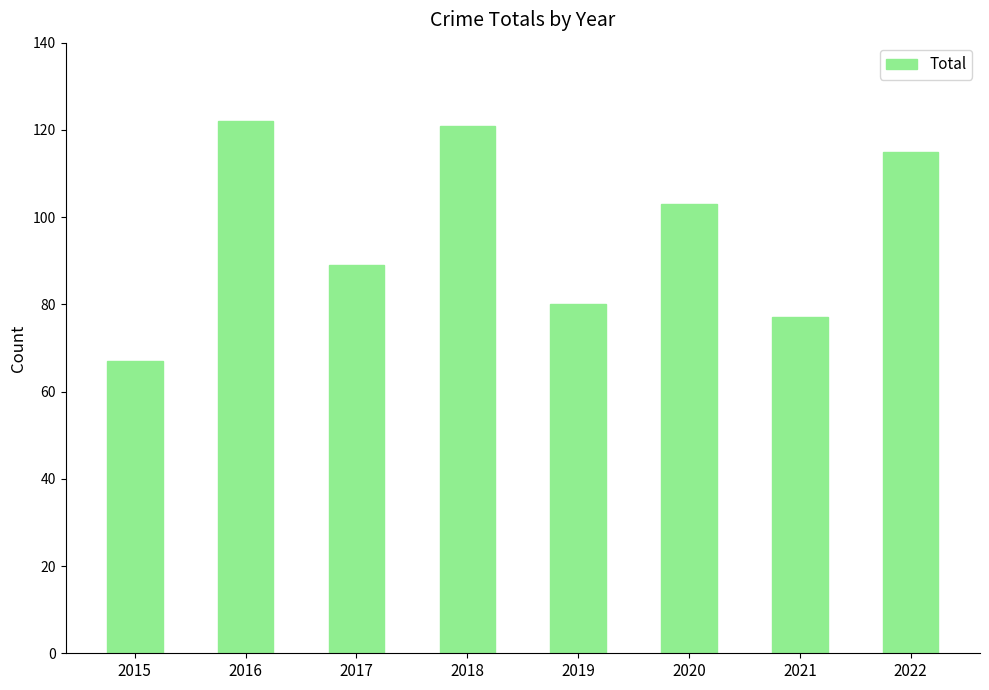

True or false: the data shows 121 at 2018.

True